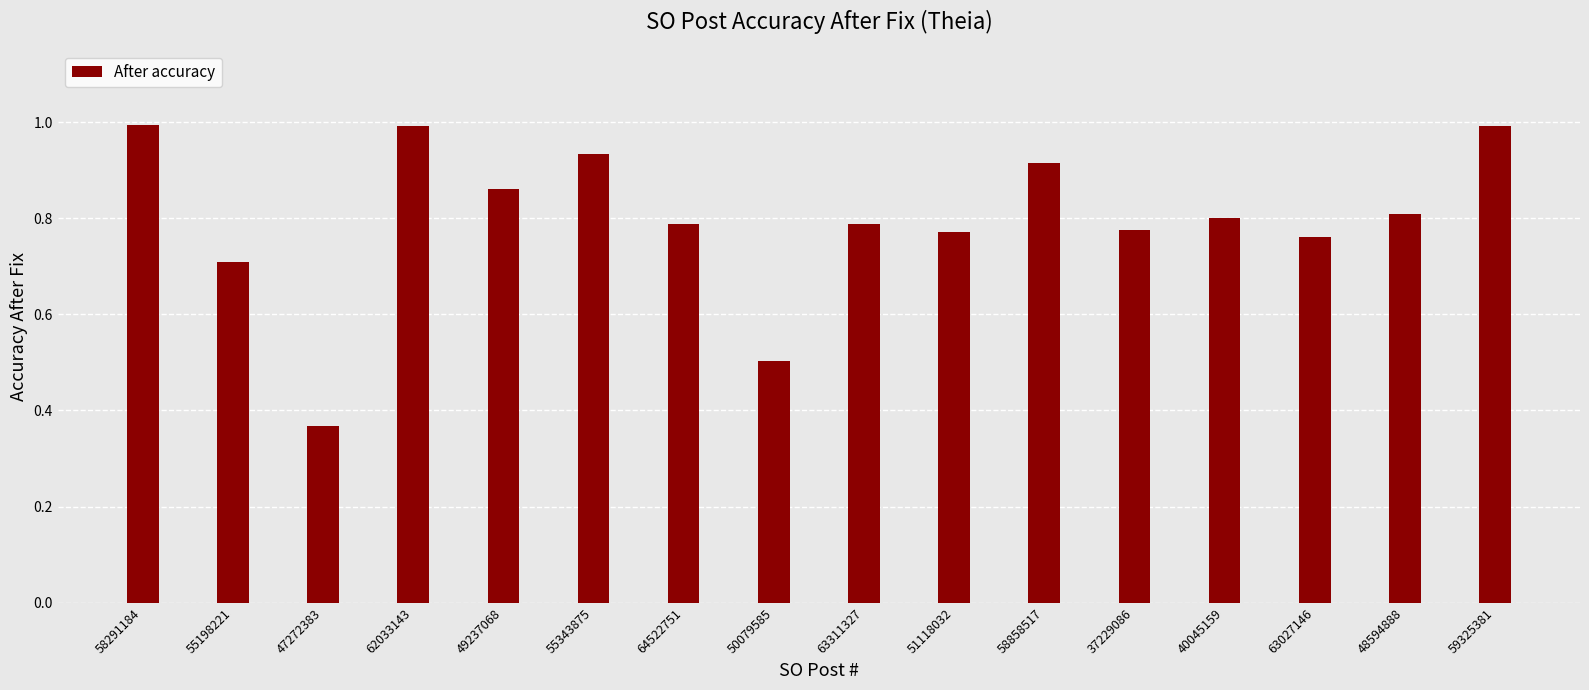

What is the change in value from 50079585 to 40045159?

+0.3